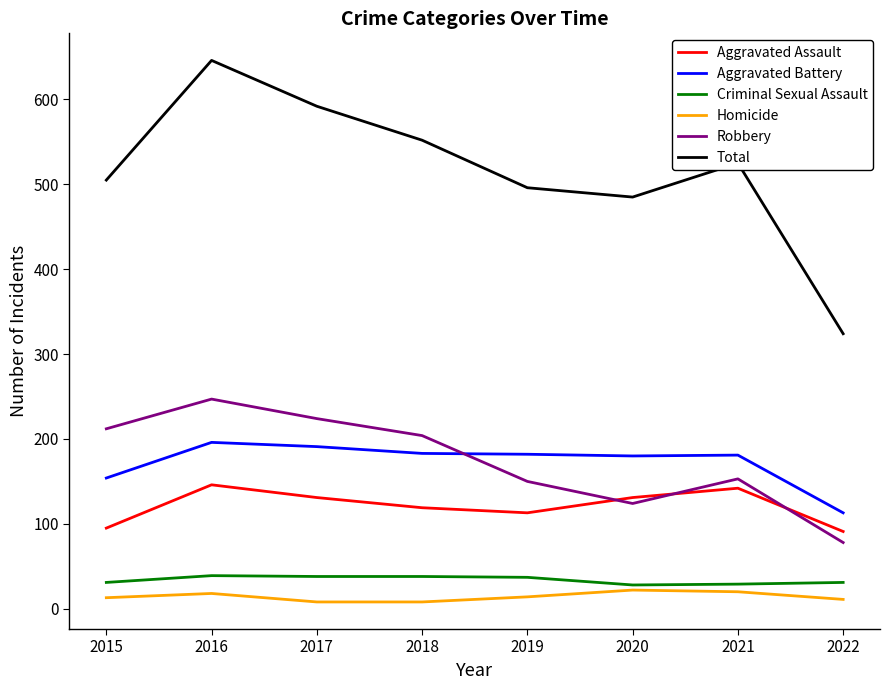

Is the value of Aggravated Battery at 2020 greater than the value of Homicide at 2017?

Yes